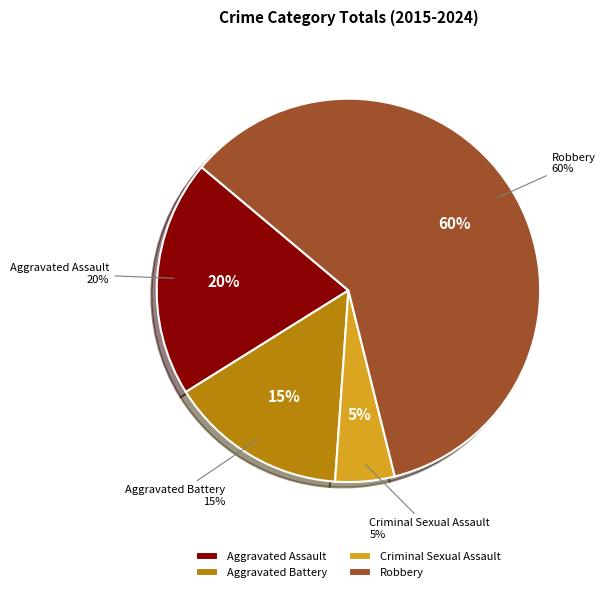

Is the sum of Criminal Sexual Assault and Aggravated Battery greater than half?

No